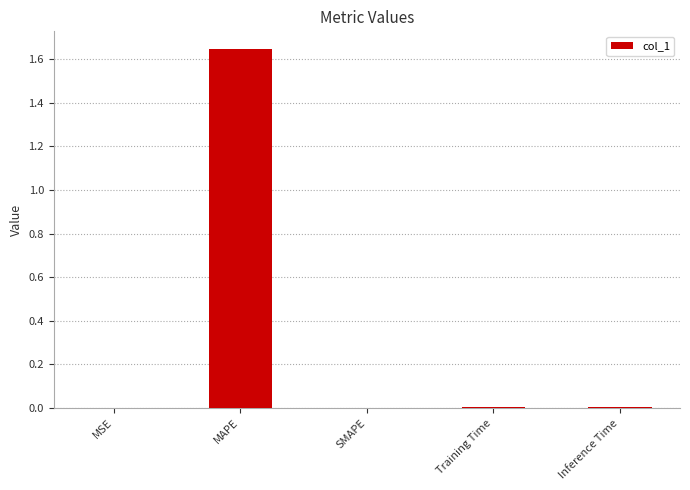

What is the sum of all values?

1.7